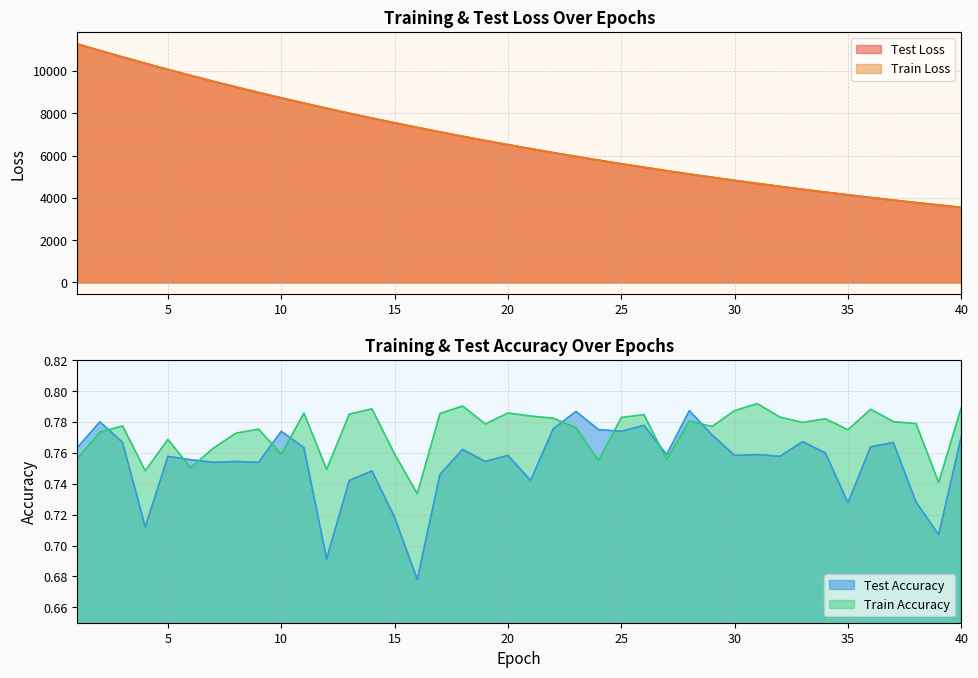

Reading left to right, transcribe all the data shown in this chart.

test_loss: 11288.3	10977.2	10672.9	10374.4	10082.6	9798.9	9521.8	9253.6	8991.6	8736.9	8487.8	8246.2	8009.9	7779.9	7556.5	7338.4	7125.6	6918.6	6717.7	6521.9	6331.2	6145.7	5965.2	5789.6	5618.8	5452.6	5291.0	5133.8	4980.9	4832.4	4687.8	4547.2	4410.4	4277.8	4148.4	4022.6	3900.6	3781.8	3666.7	3554.2
train_loss: 11287.8	10977.0	10672.4	10373.9	10082.4	9798.7	9521.6	9253.3	8991.2	8736.8	8487.6	8245.8	8009.5	7779.6	7556.0	7338.0	7125.3	6918.3	6717.4	6521.6	6330.9	6145.5	5965.1	5789.5	5618.5	5452.4	5291.0	5133.6	4980.7	4832.2	4687.6	4547.1	4410.3	4277.6	4148.2	4022.5	3900.5	3781.6	3666.5	3554.0
test_accuracy: 0.8	0.8	0.8	0.7	0.8	0.8	0.8	0.8	0.8	0.8	0.8	0.7	0.7	0.7	0.7	0.7	0.7	0.8	0.8	0.8	0.7	0.8	0.8	0.8	0.8	0.8	0.8	0.8	0.8	0.8	0.8	0.8	0.8	0.8	0.7	0.8	0.8	0.7	0.7	0.8
train_accuracy: 0.8	0.8	0.8	0.7	0.8	0.8	0.8	0.8	0.8	0.8	0.8	0.7	0.8	0.8	0.8	0.7	0.8	0.8	0.8	0.8	0.8	0.8	0.8	0.8	0.8	0.8	0.8	0.8	0.8	0.8	0.8	0.8	0.8	0.8	0.8	0.8	0.8	0.8	0.7	0.8